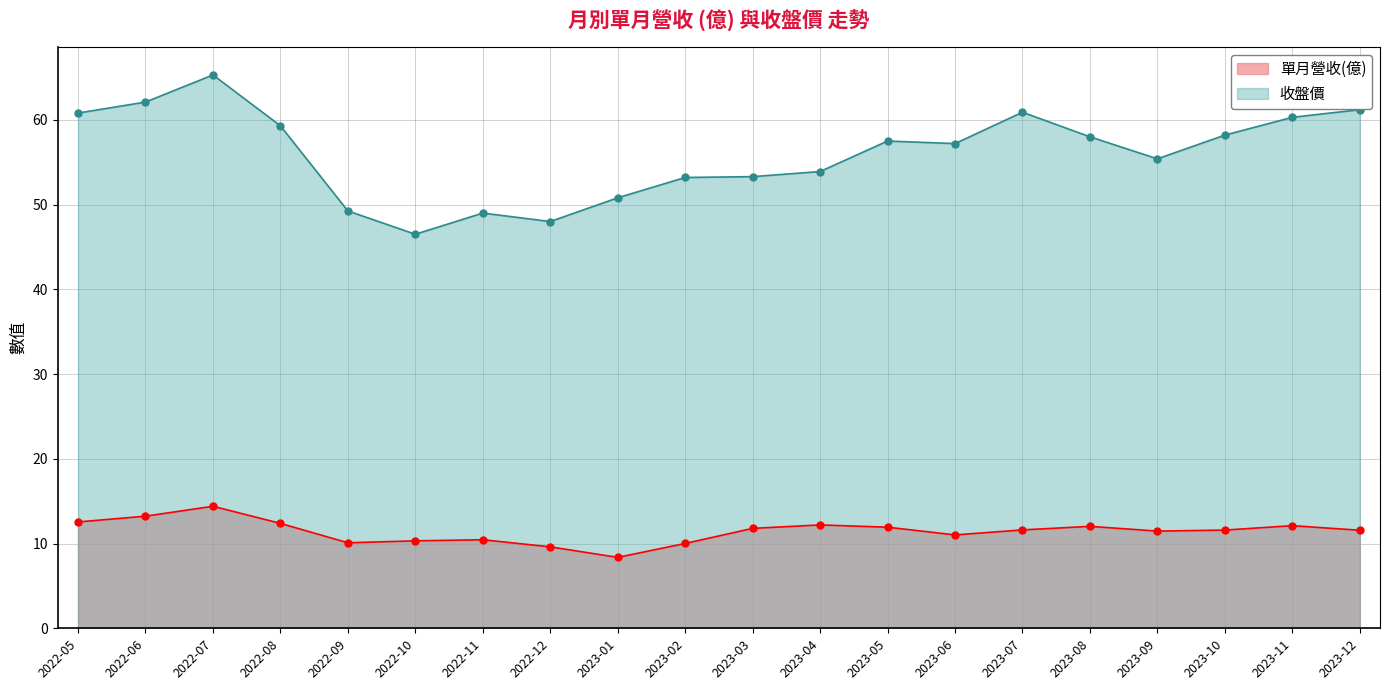

Reading right to left, list all the values displayed in this chart.

單月營收(億): 11.6	12.1	11.6	11.5	12.0	11.6	11.0	11.9	12.2	11.8	10.0	8.4	9.6	10.4	10.3	10.1	12.4	14.4	13.2	12.6
收盤價: 61.2	60.3	58.2	55.4	58.0	60.9	57.2	57.5	53.9	53.3	53.2	50.8	48.0	49.0	46.5	49.2	59.3	65.3	62.1	60.8